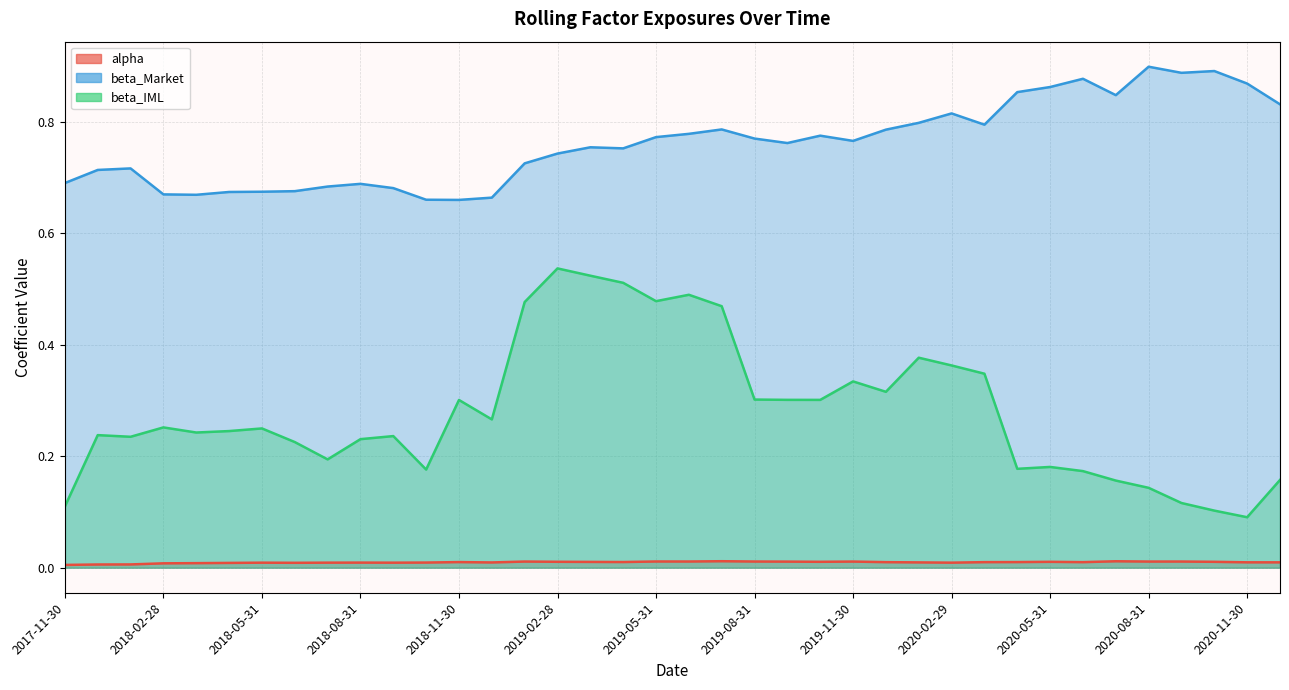

The value of beta_Market at 2020-11-30 is 1.4. True or false?

False